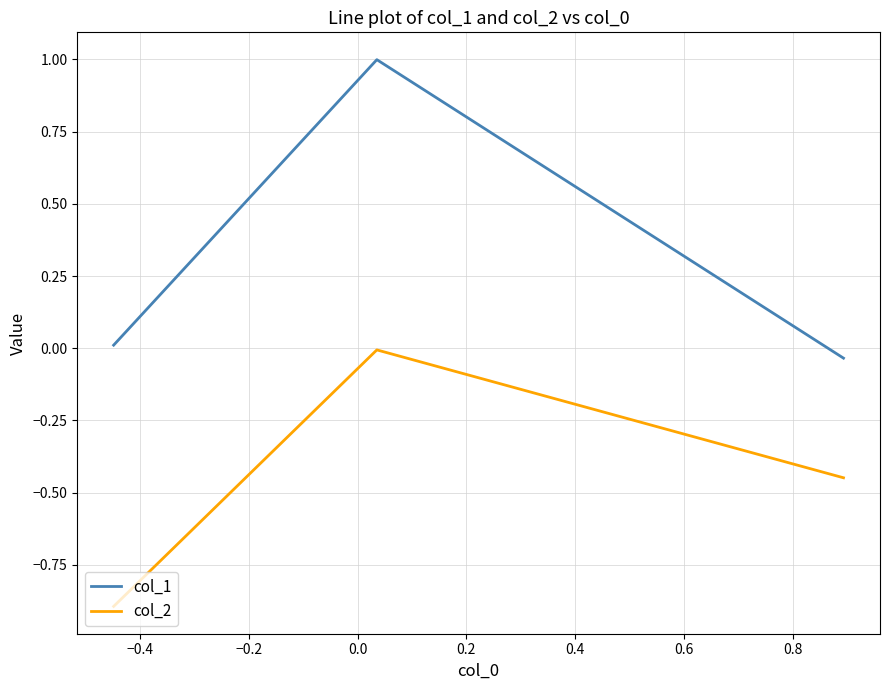

What is the sum of all col_2 values?

-1.3